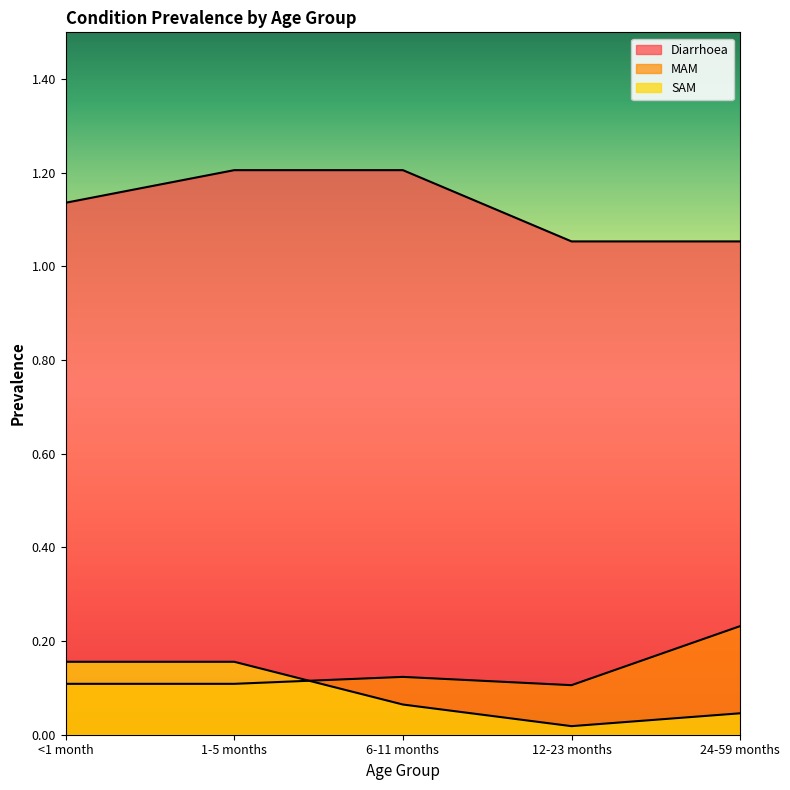

Rank the series at 12-23 months from highest to lowest value.

Diarrhoea, MAM, SAM